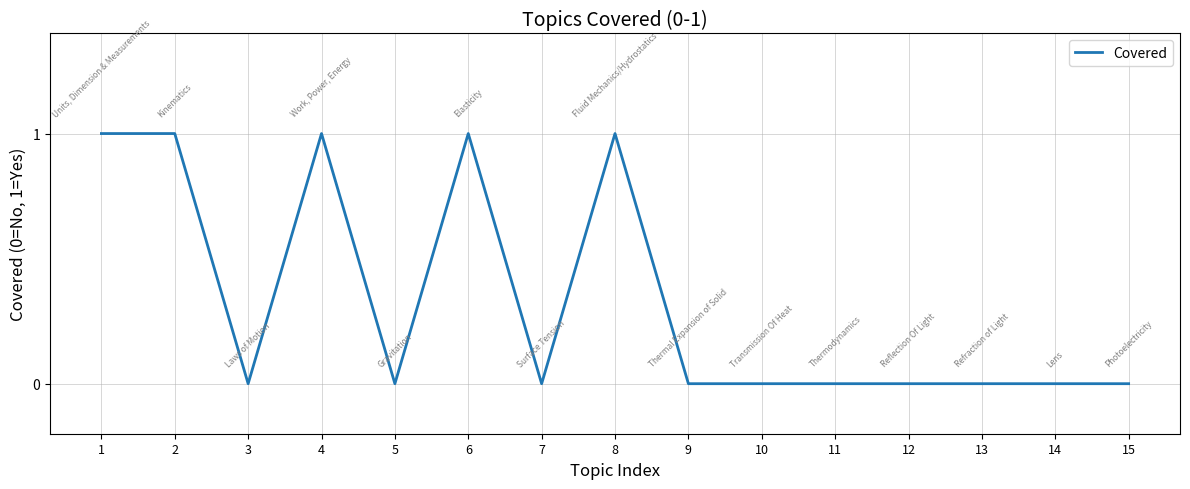

What is the sum of all values?

5